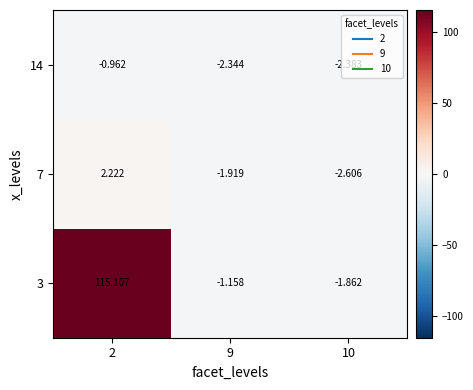

Is the value of 14 at 10 greater than the value of 3 at 9?

No